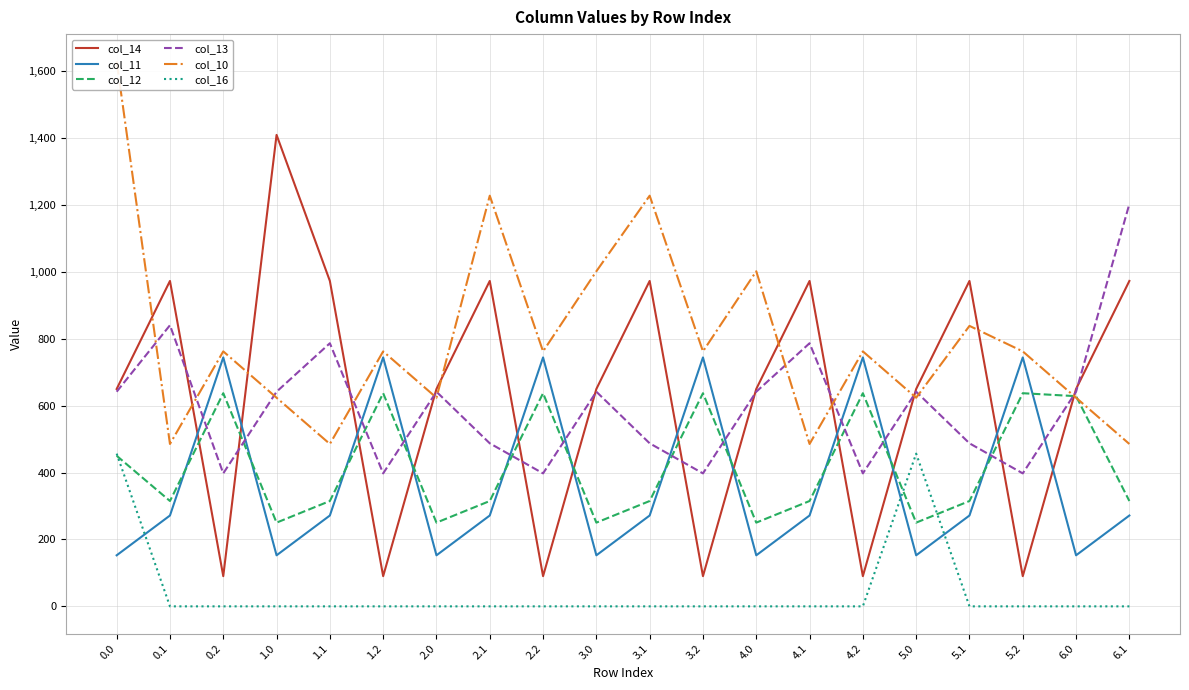

What position from the left is 3.0?

10